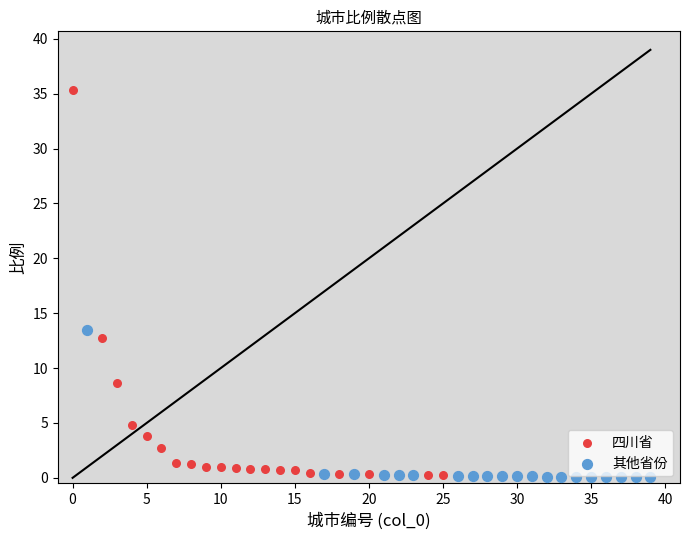

What are all the series names shown in the legend?

四川省, 其他省份